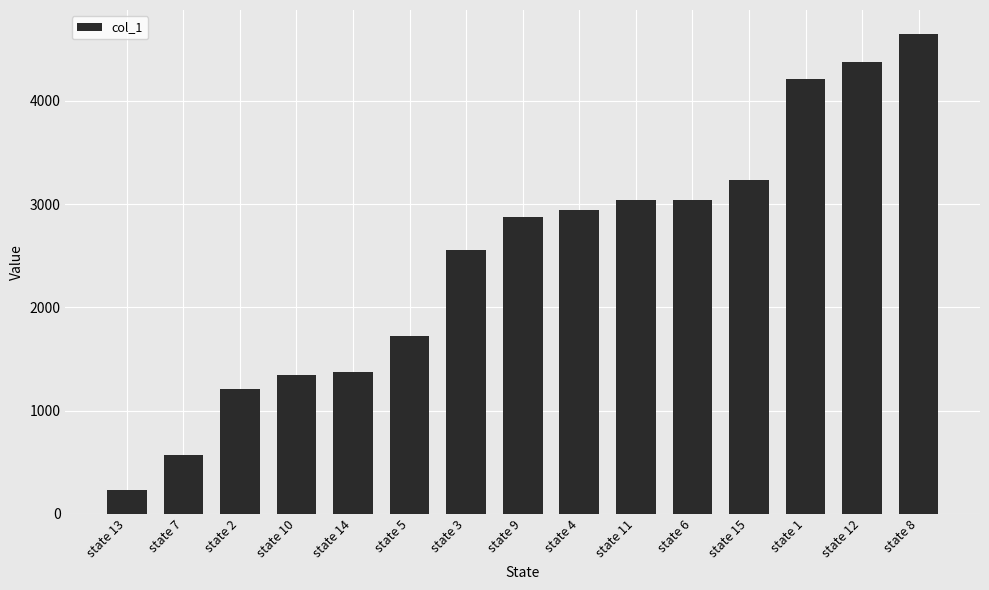

The value at state 4 is 4150. True or false?

False